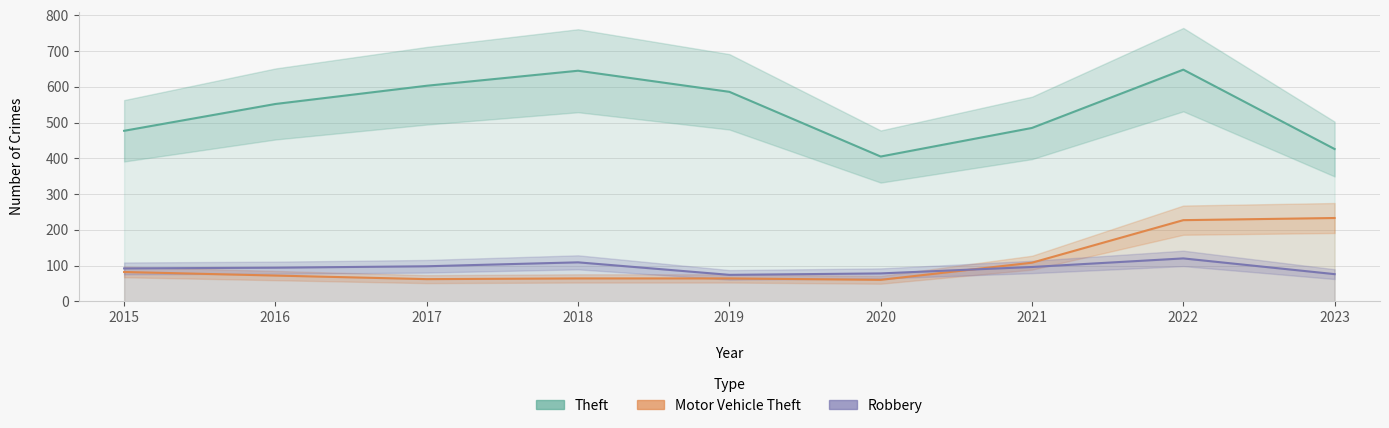

What is the difference between the Robbery values at 2021 and 2020?

18